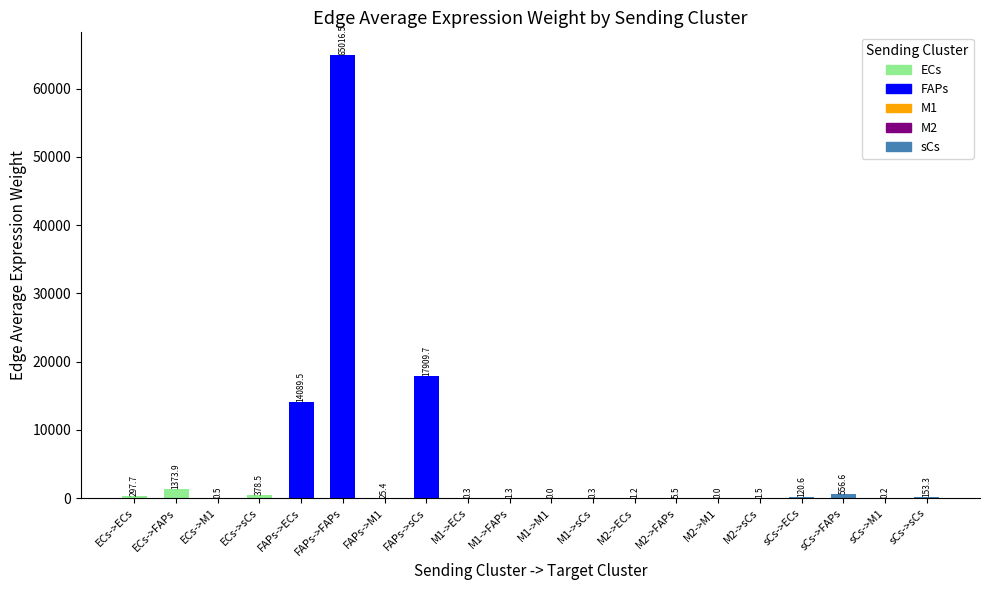

How many data points are above 25?

10